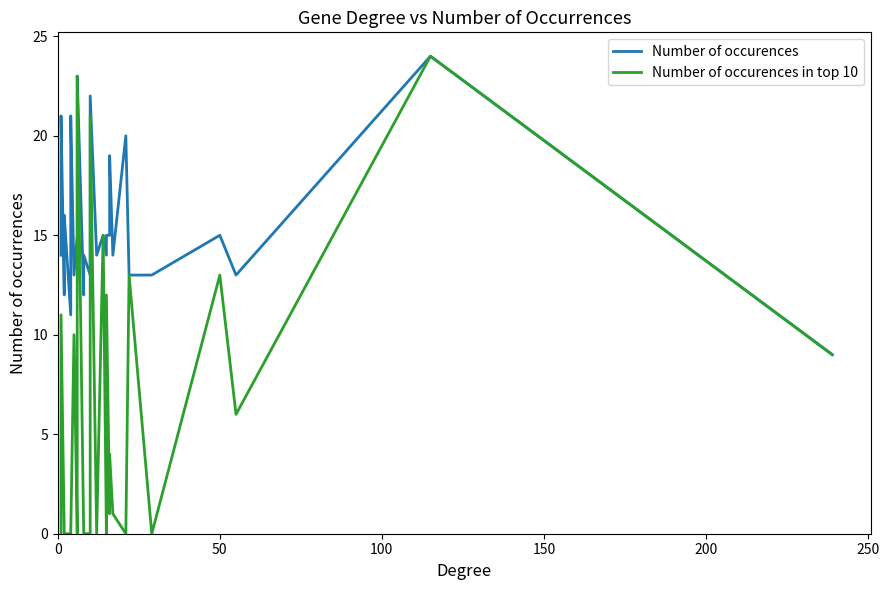

Reading left to right, list all the values displayed in this chart.

Number of occurences: 14	15	21	12	15	16	11	16	21	13	15	15	19	23	12	14	13	22	14	15	14	15	15	15	19	14	20	13	13	15	13	24	9
Number of occurences in top 10: 0	0	11	0	0	0	0	0	0	10	0	0	5	23	0	0	0	21	0	15	0	0	12	1	4	1	0	13	0	13	6	24	9